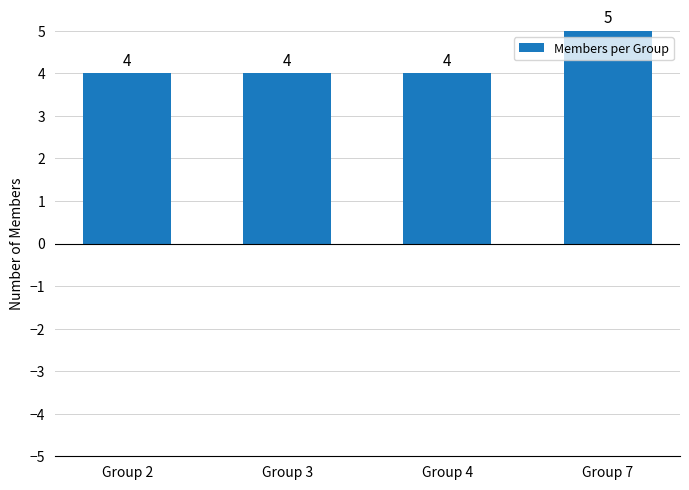

What is the change in value from Group 4 to Group 7?

+1